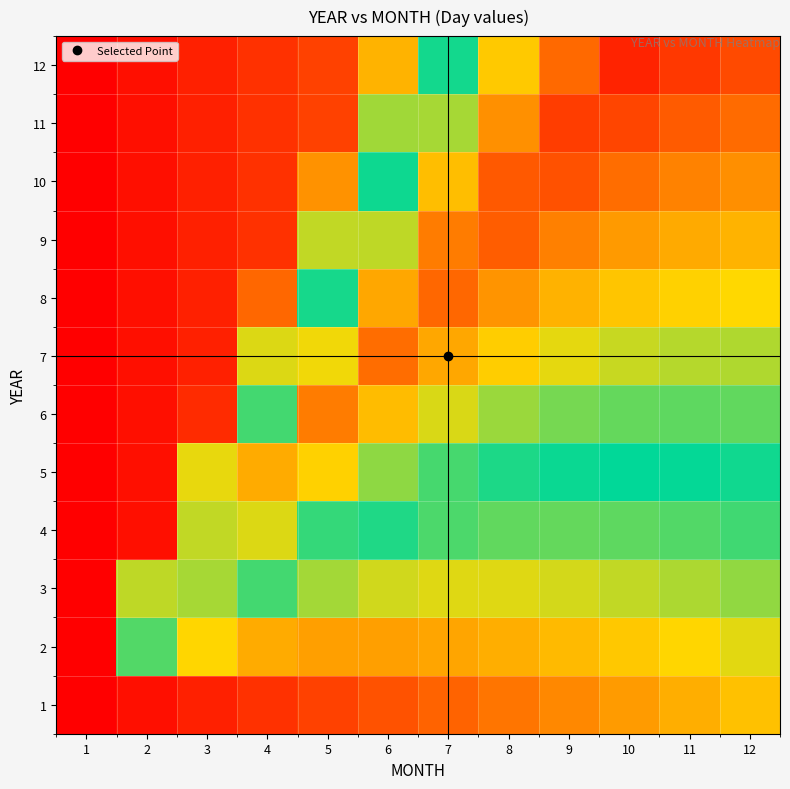

Between 2 and 11, which series saw the biggest shift?

12